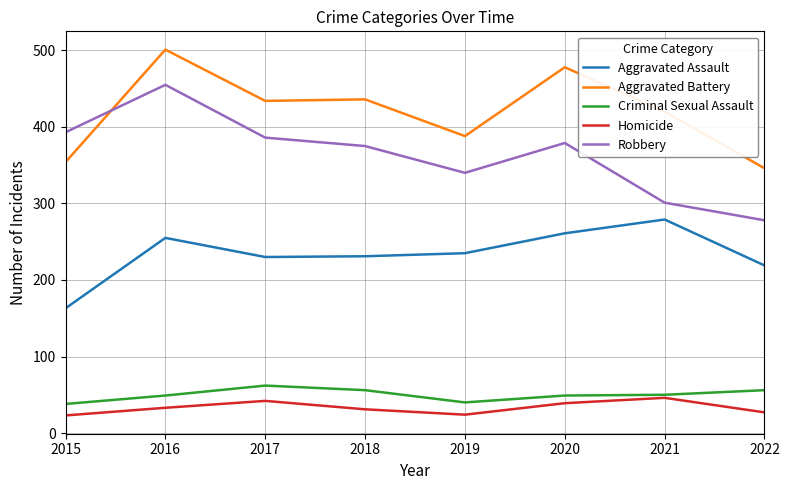

What is the difference between the maximum and minimum values in the Aggravated Assault series?

116